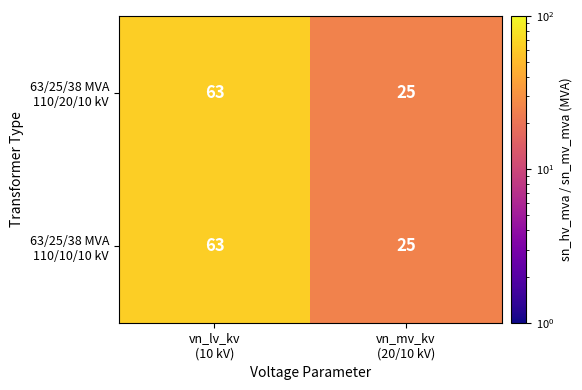

How many categories are shown in the chart?

2